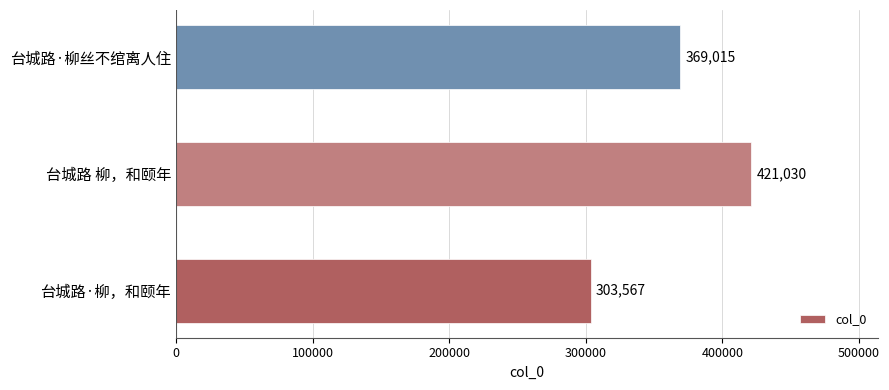

What is the sum of all values?

1093612